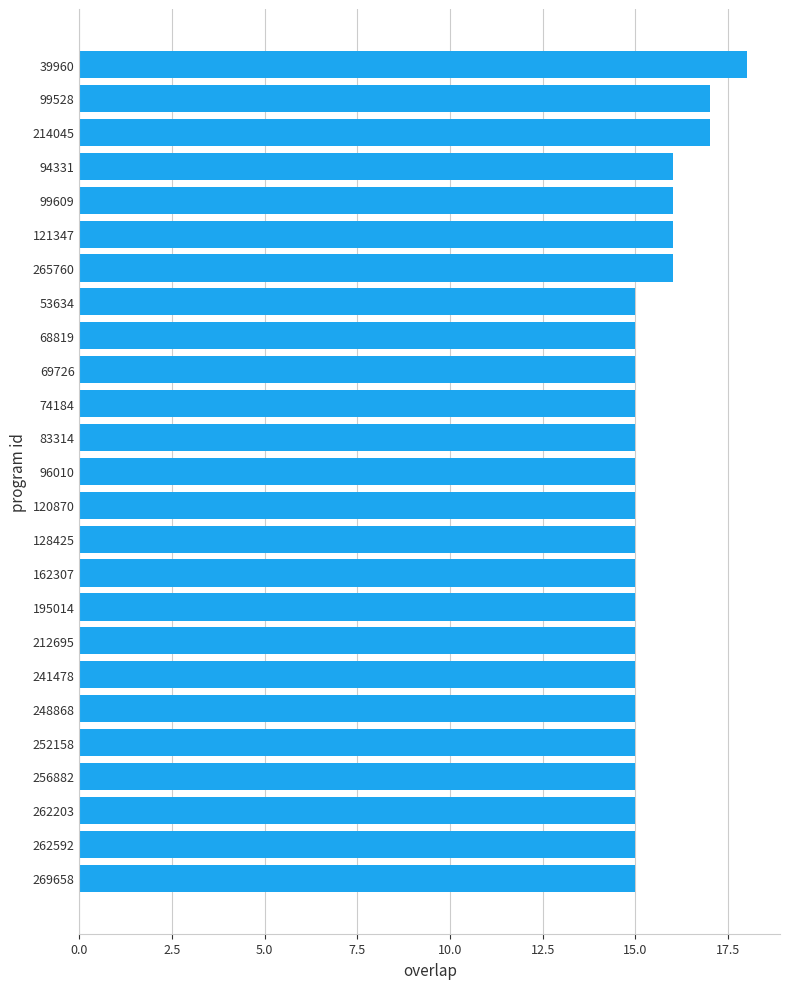

Does the chart contain stacked bars?

No